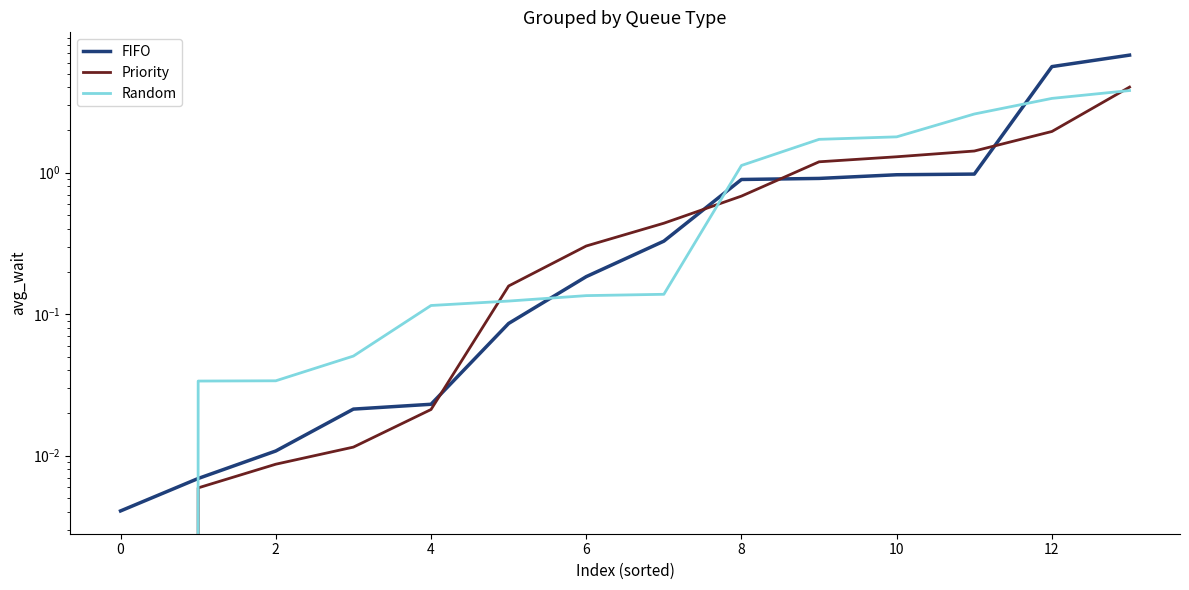

True or false: Random and Priority cross at least once.

True